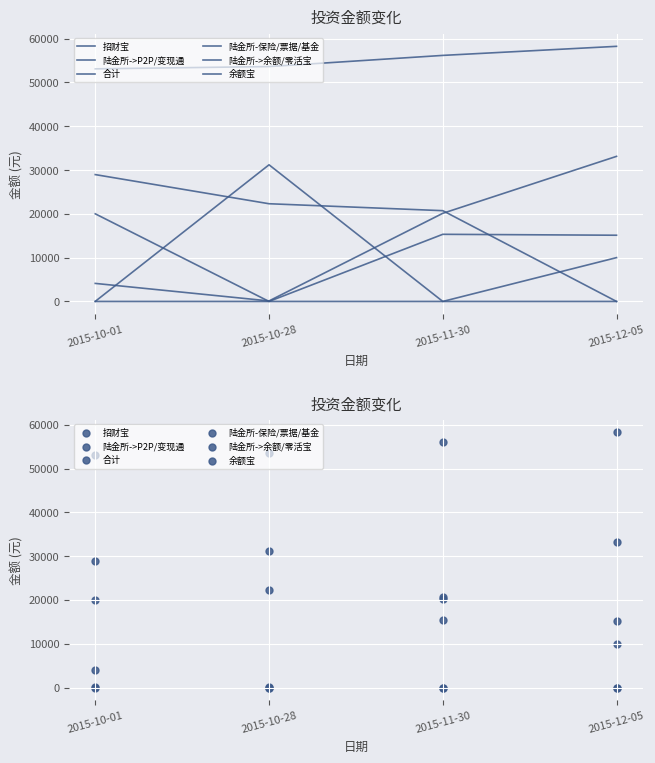

Which series has the largest total across all categories?

合计